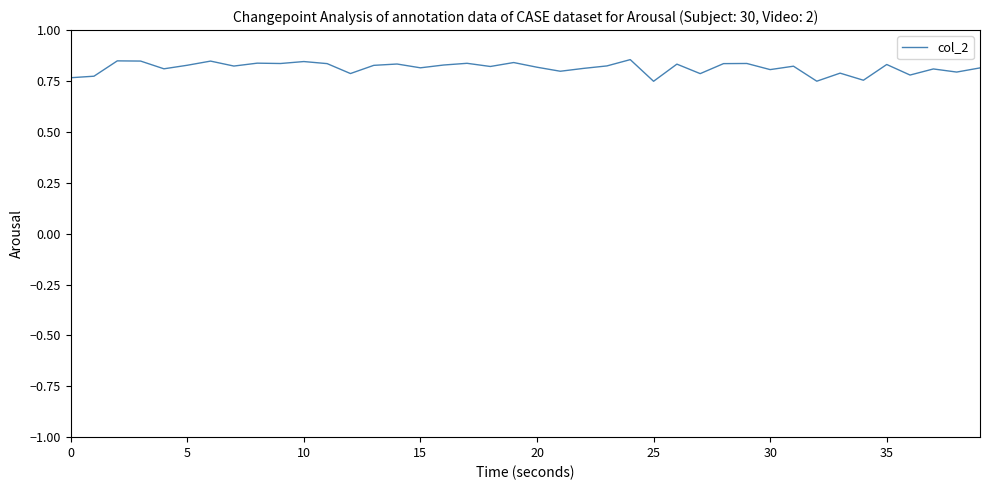

Does the chart have visible grid lines?

No